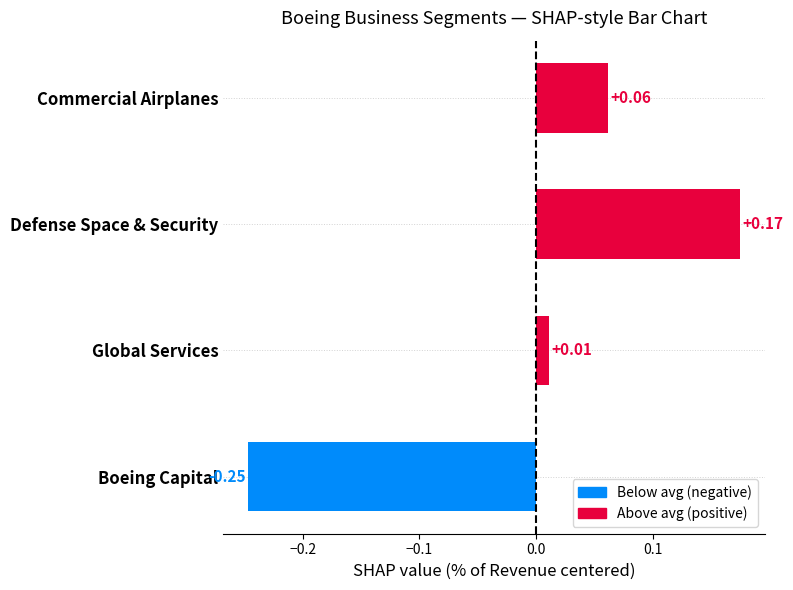

Which label corresponds to the smallest value in the chart?

Boeing Capital